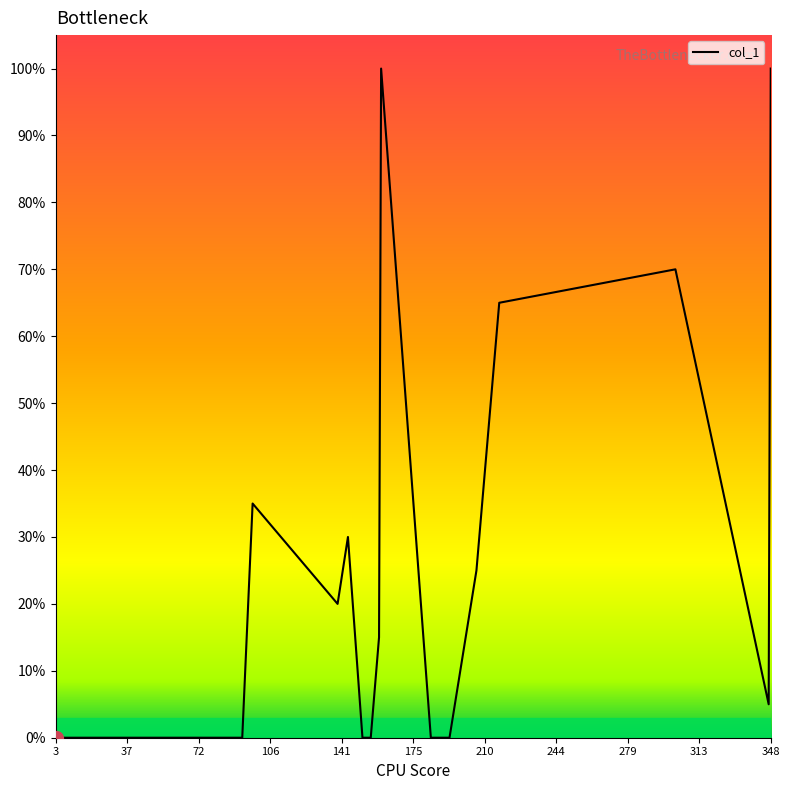

What is the difference between the second highest and minimum values?

1.0